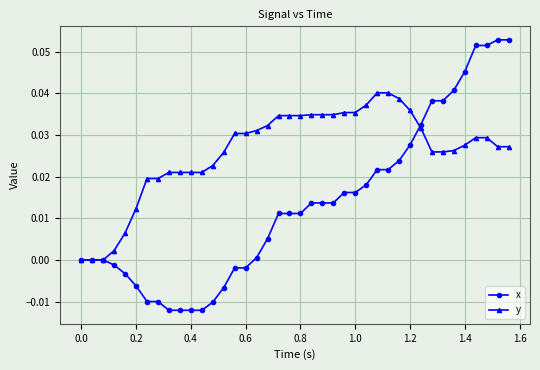

Which series has the largest total across all categories?

y